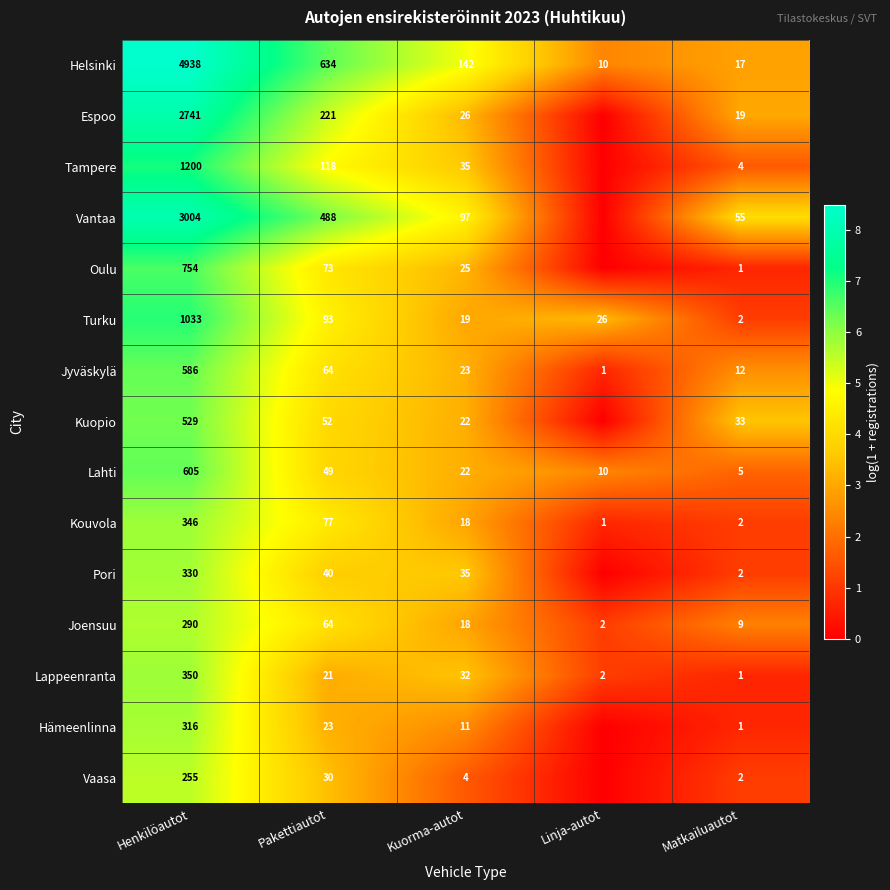

The value of Joensuu at Matkailuautot is 1.0. True or false?

False